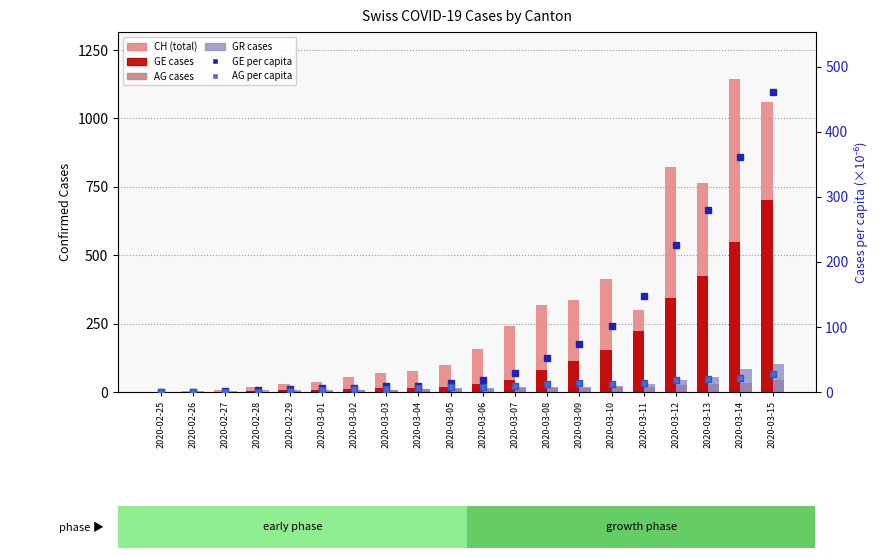

What is the label of the 17th bar from the right?

2020-02-28